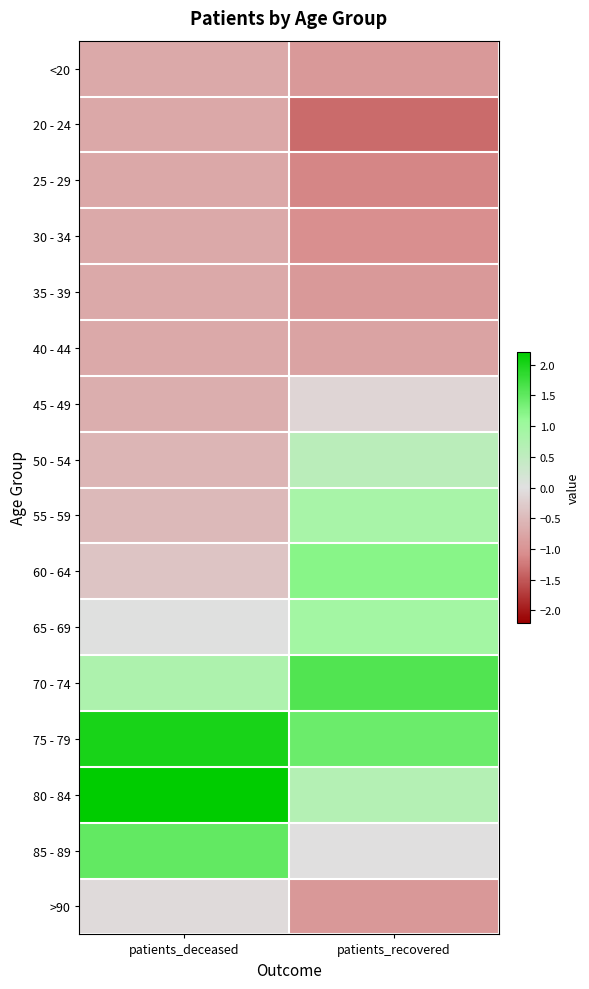

Which label corresponds to the largest value in the chart?

patients_deceased